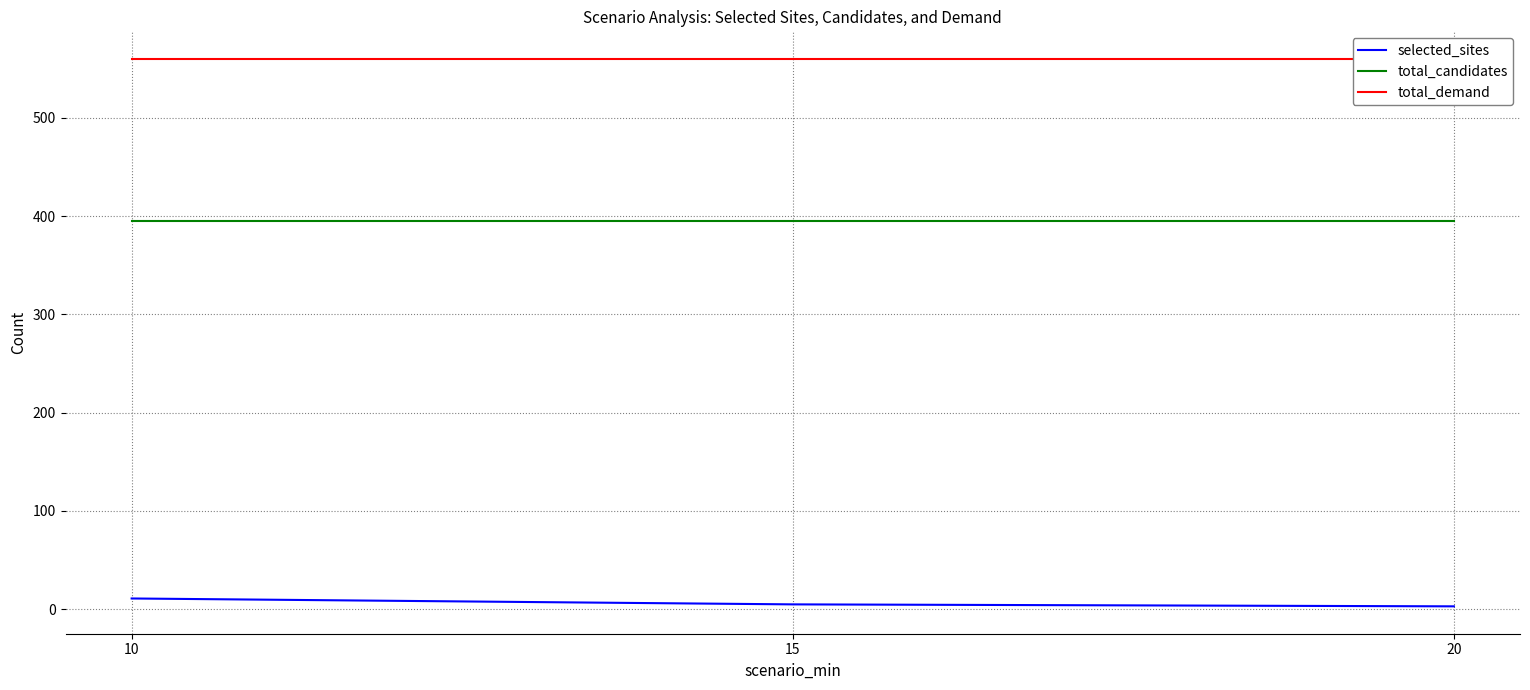

Reading left to right, transcribe all the data shown in this chart.

selected_sites: 10=11	15=5	20=3
total_candidates: 10=395	15=395	20=395
total_demand: 10=560	15=560	20=560